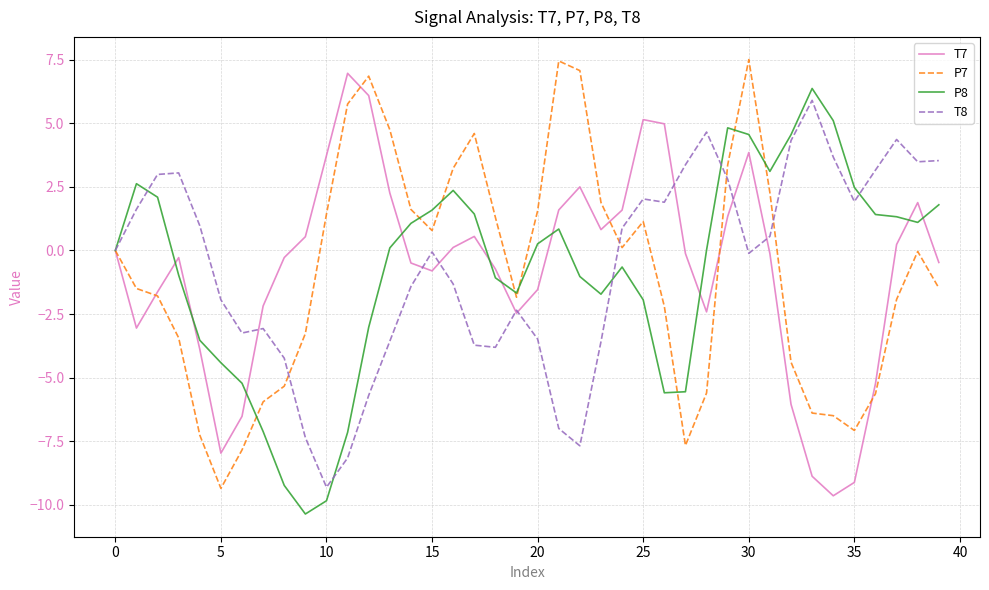

After their last crossing, which series has the higher values: T8 or P7?

T8